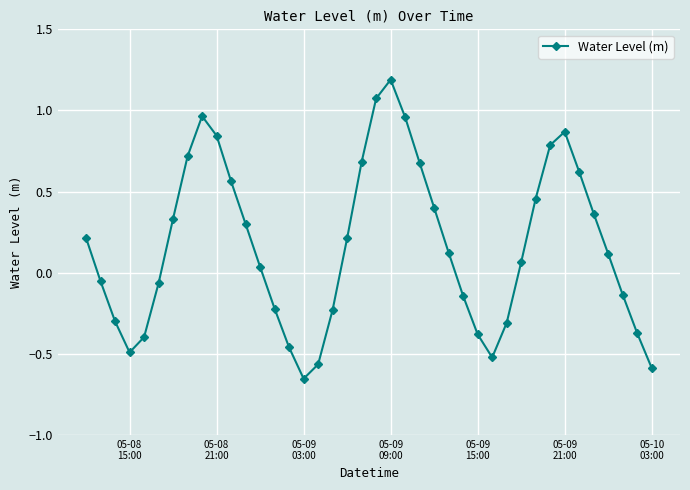

What is the value of the 1st point from the left?

0.2